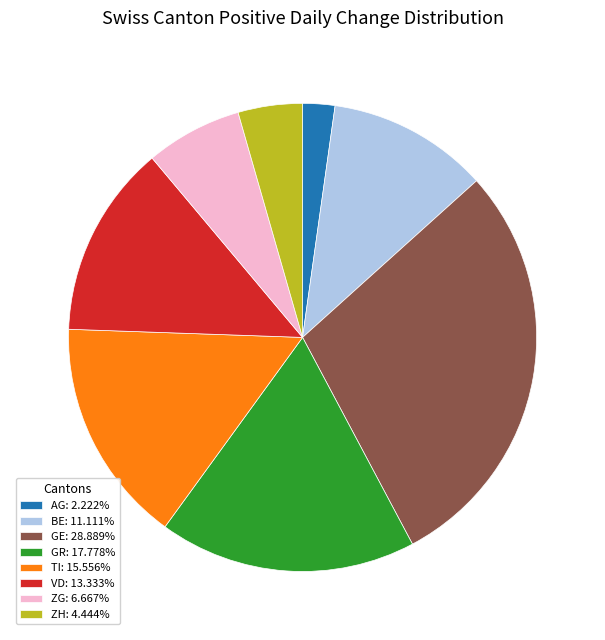

Approximately how many times larger is the value at ZG: 6.667% compared to VD: 13.333%?

0.5